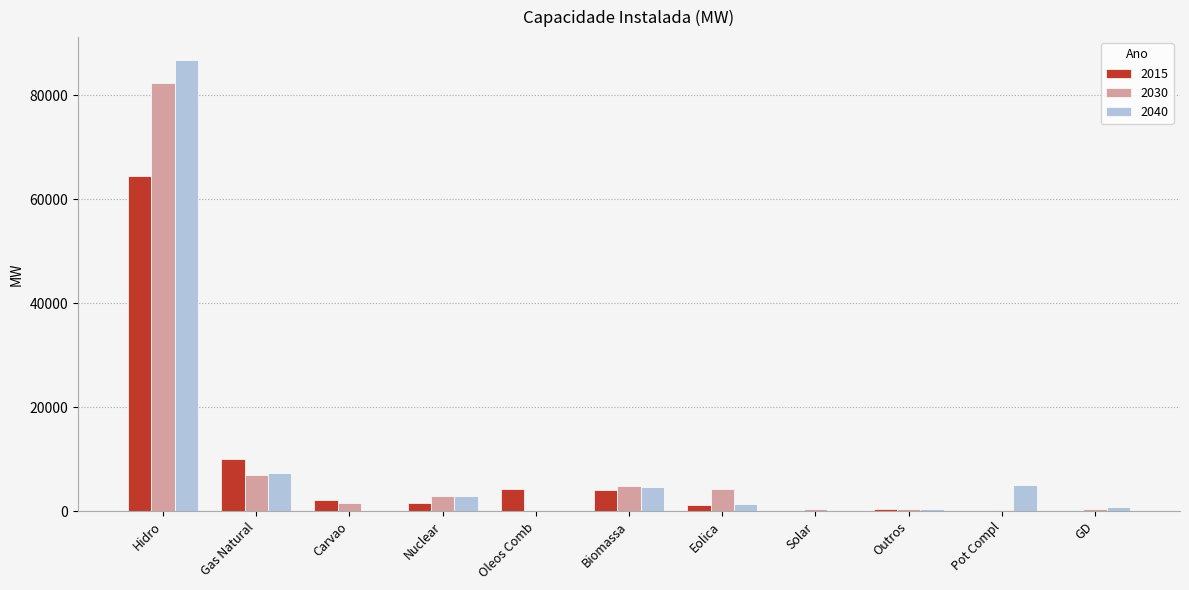

What is the approximate value of 2015 at Hidro?

64463